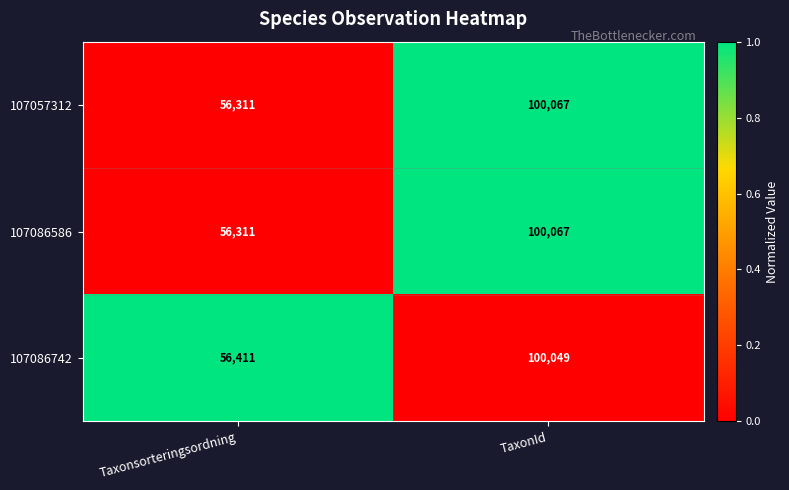

What is the approximate value of 107057312 at Taxonsorteringsordning, to the nearest 50?

56300